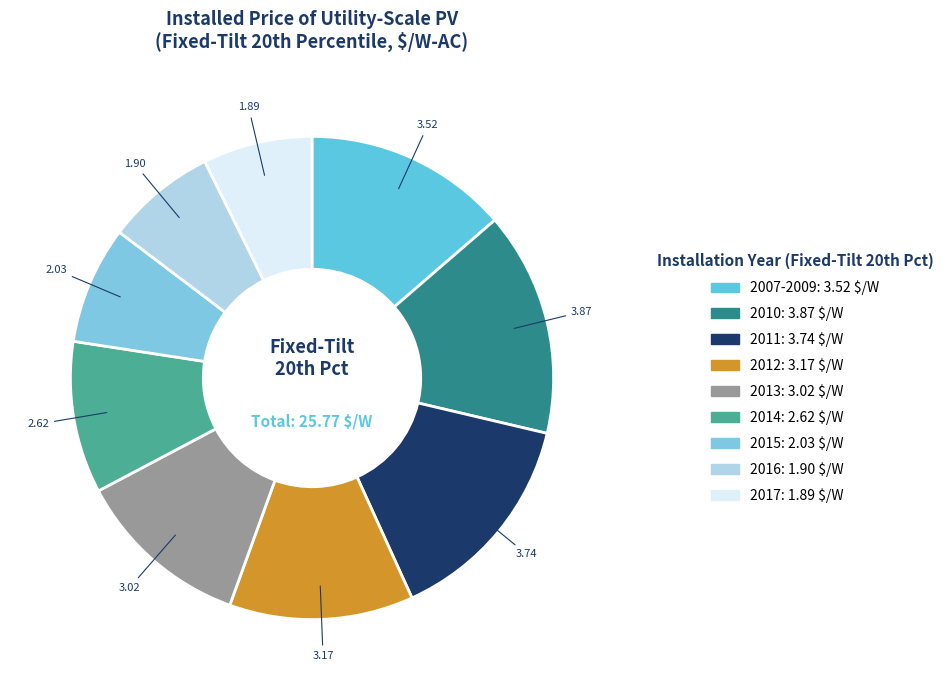

Does 2011 account for over 50% of the chart?

No